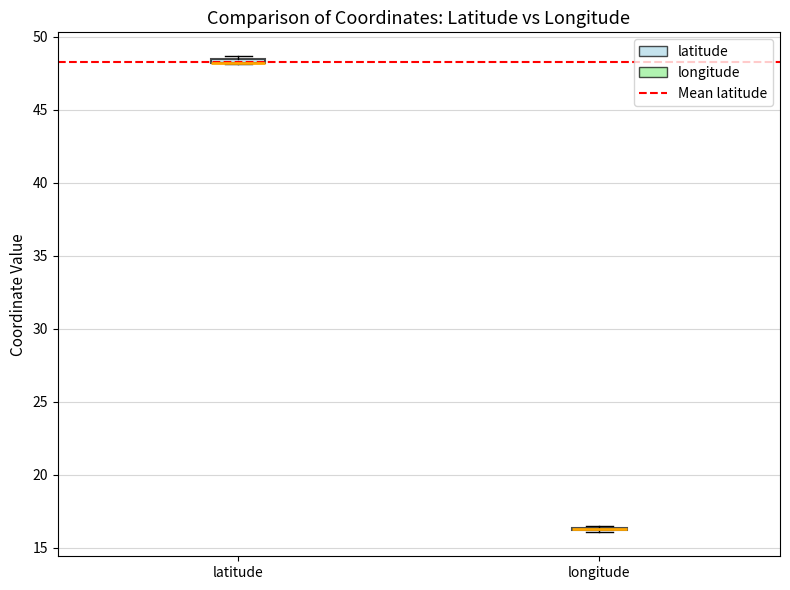

Where is the lower edge of the box for latitude on the y-axis? The values are not printed on the chart, so give them approximately, as read against the axis.

48.0